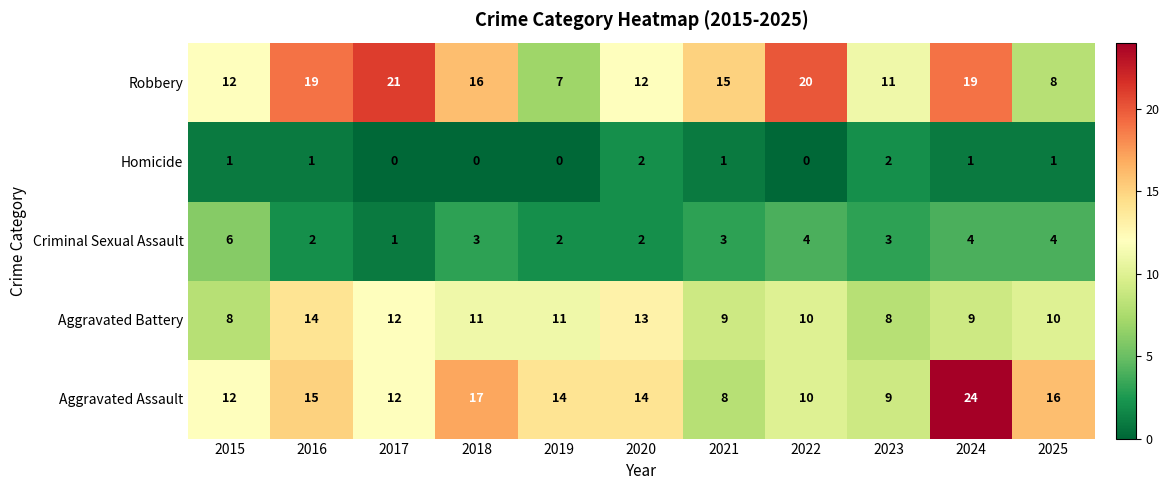

What is the maximum value shown in the chart?

24